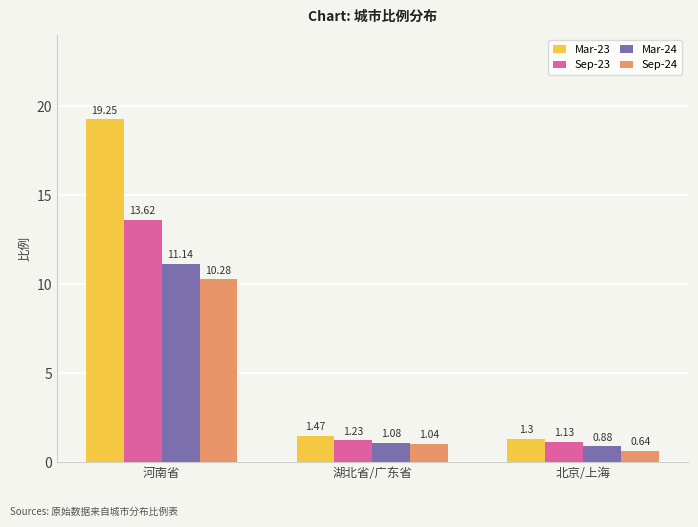

Rank the series at 湖北省/广东省 from lowest to highest value.

Sep-24, Mar-24, Sep-23, Mar-23